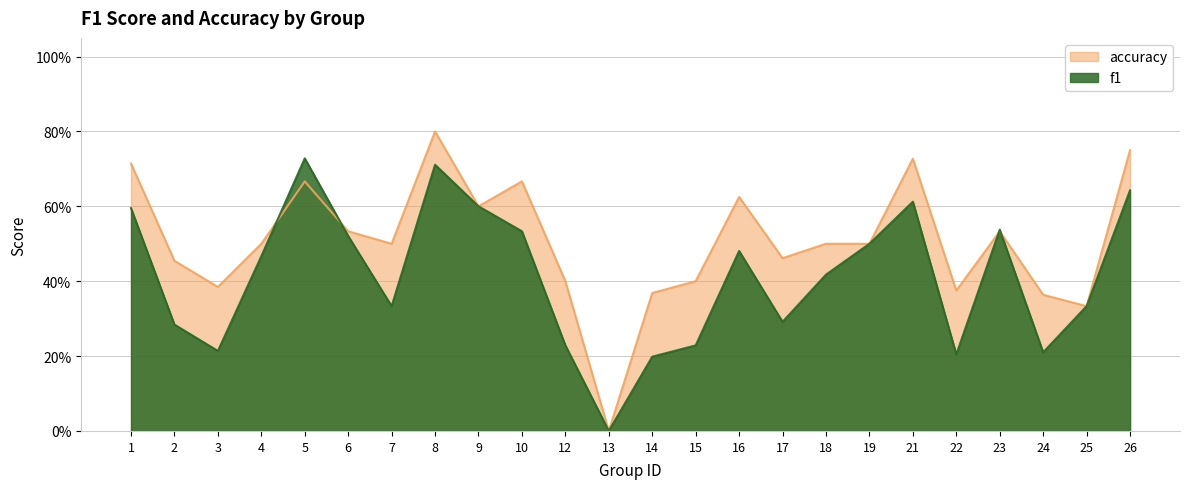

The value of f1 at 16 is 0.7. True or false?

False